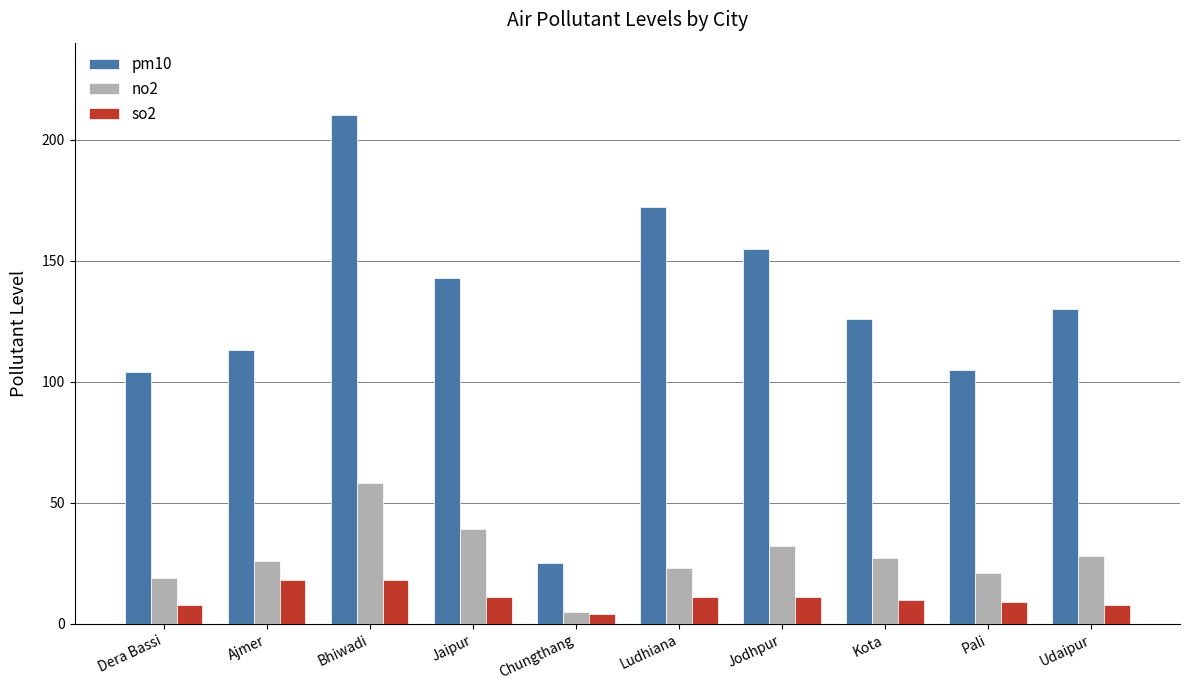

What value does the so2 series have at Ajmer, to the nearest 5?

20